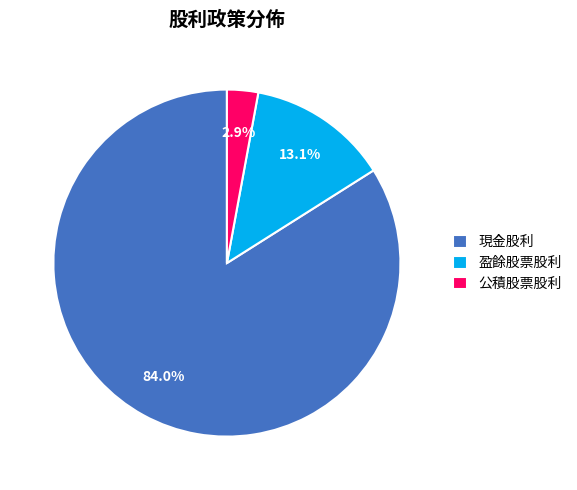

What is the smallest slice in the pie chart?

公積股票股利